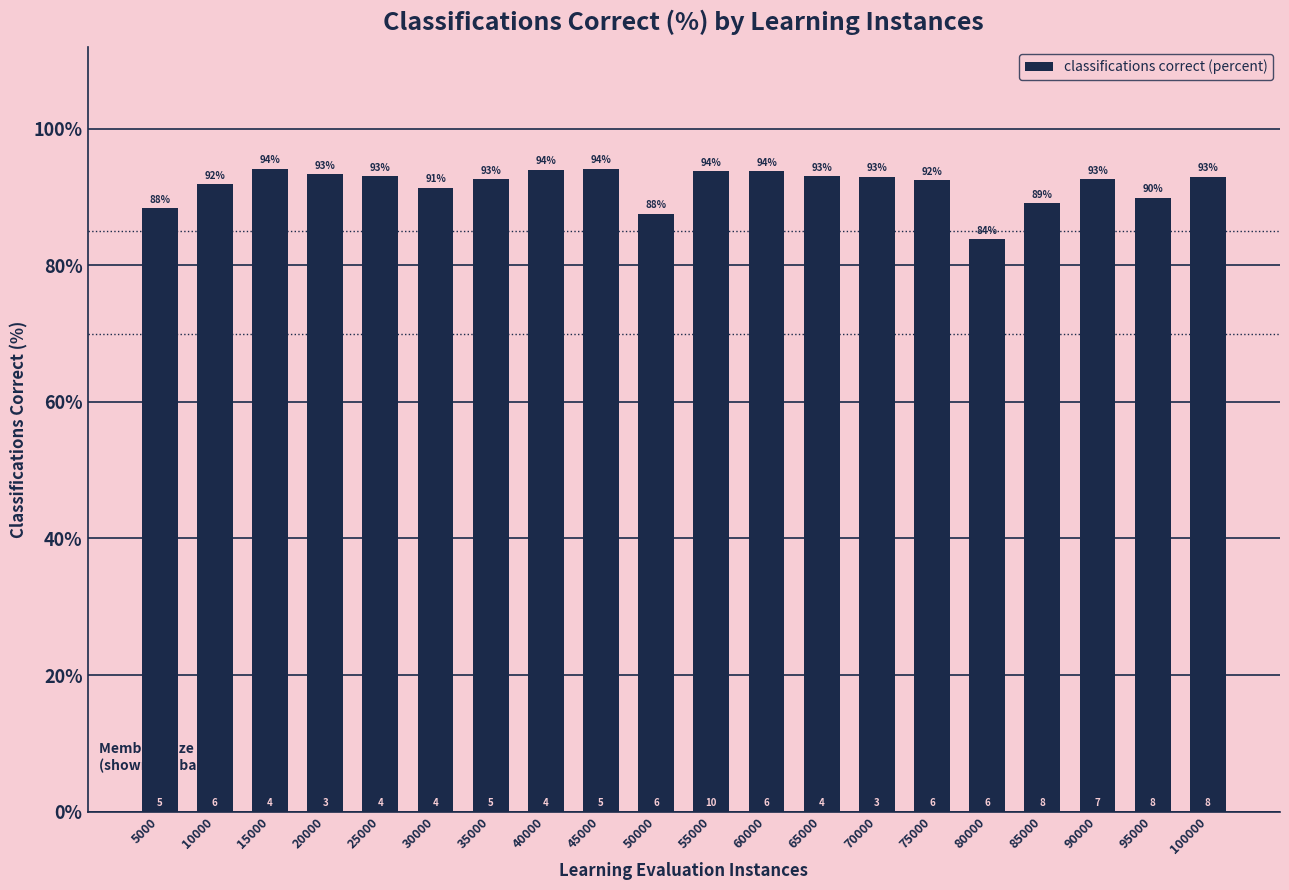

At which category does the chart reach its minimum across all series?

80000